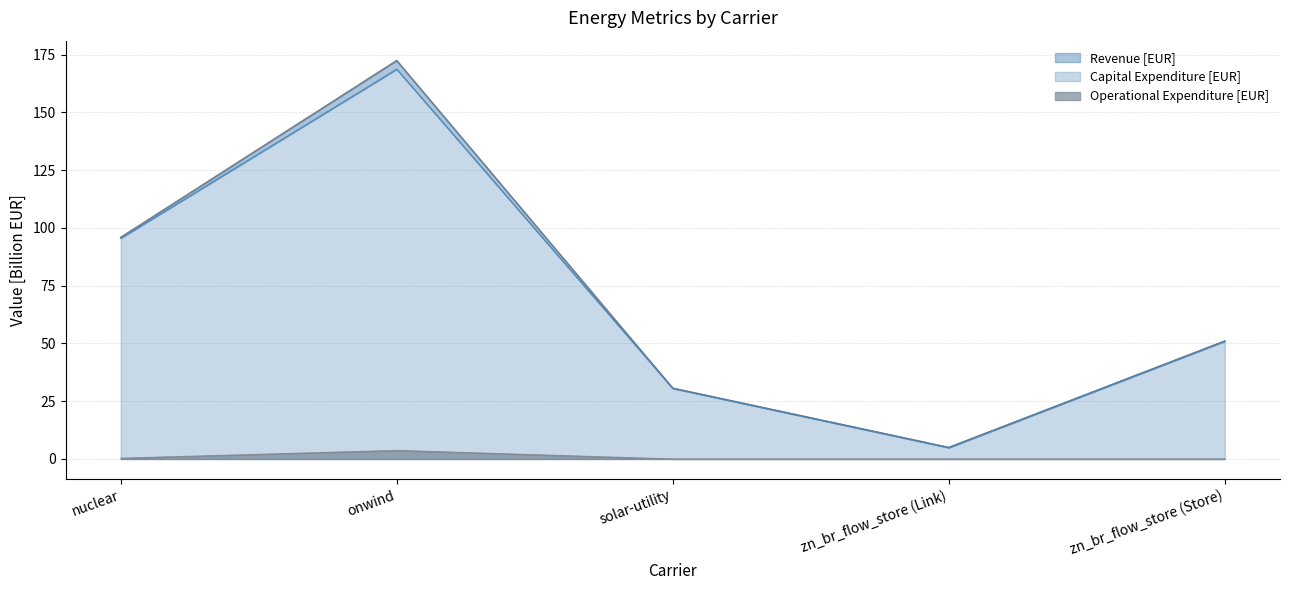

Rank the series by their maximum value, from highest to lowest.

Revenue [EUR], Capital Expenditure [EUR], Operational Expenditure [EUR]